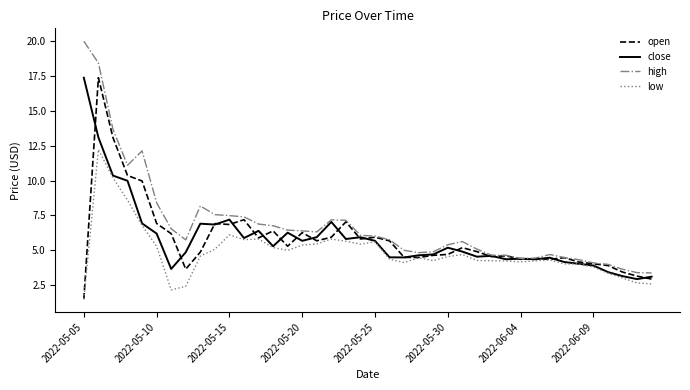

Which series has the largest total across all categories?

high